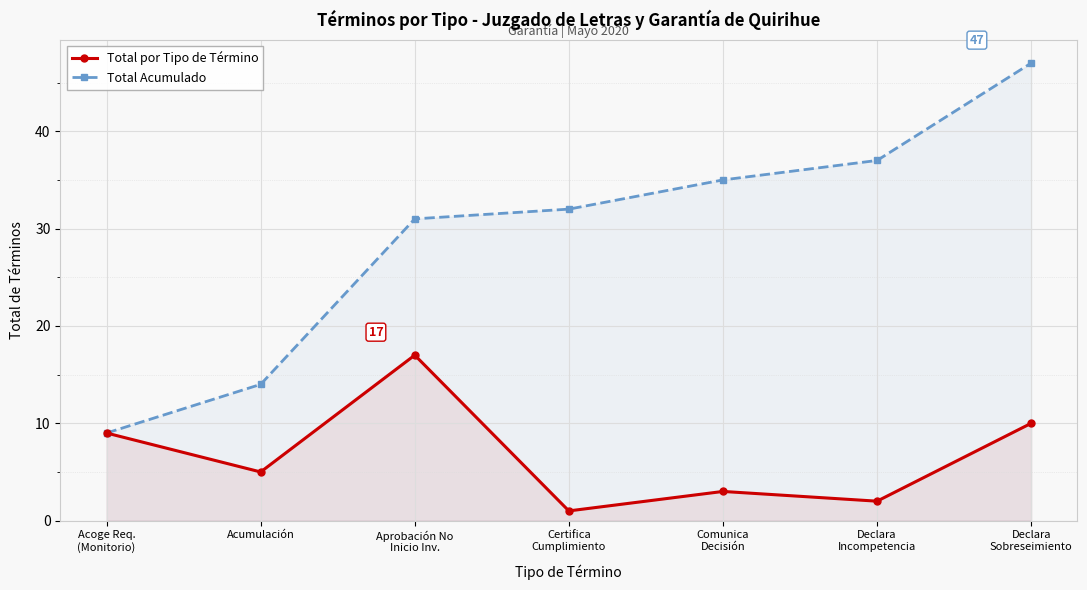

At which category is the sum across all series the highest?

Declara
Sobreseimiento